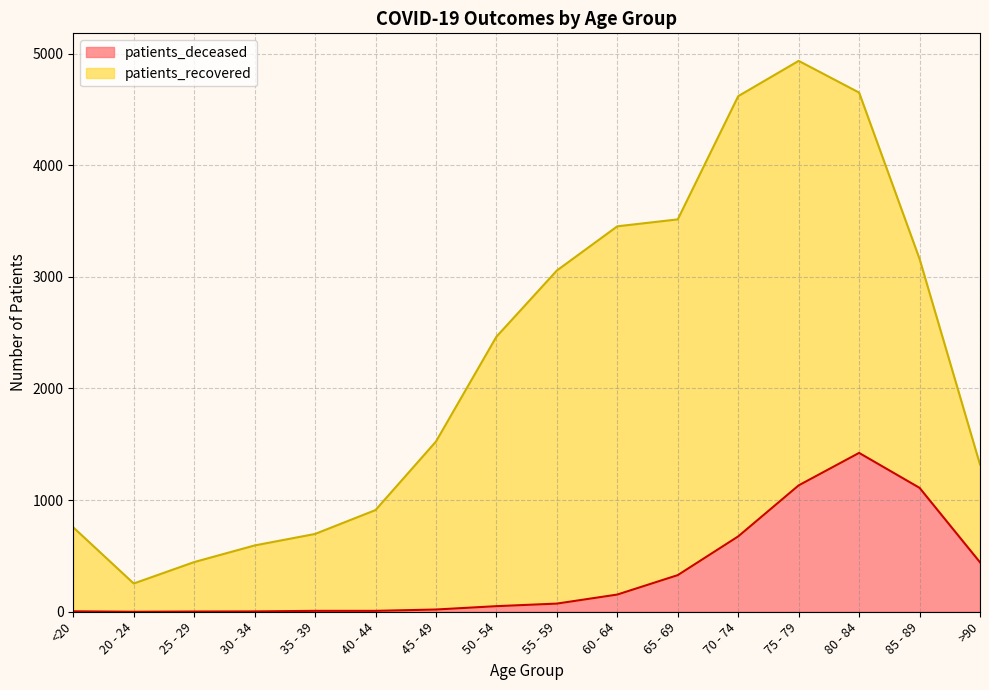

Between 30 - 34 and 35 - 39, which is larger?

35 - 39